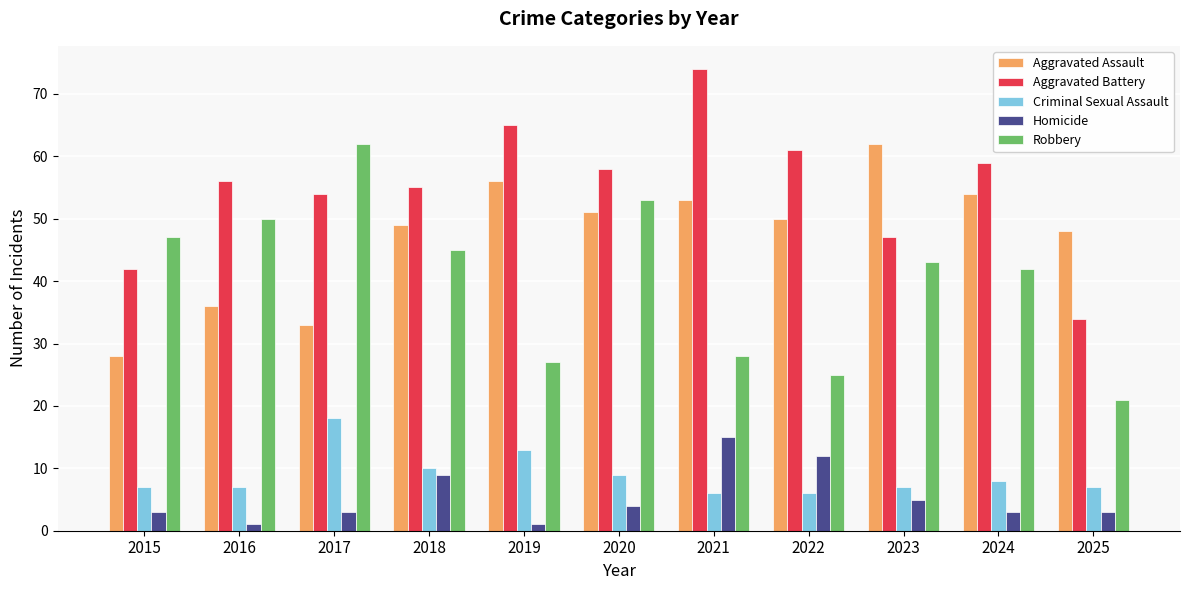

Reading left to right, list all the values displayed in this chart.

Aggravated Assault: 2015=28	2016=36	2017=33	2018=49	2019=56	2020=51	2021=53	2022=50	2023=62	2024=54	2025=48
Aggravated Battery: 2015=42	2016=56	2017=54	2018=55	2019=65	2020=58	2021=74	2022=61	2023=47	2024=59	2025=34
Criminal Sexual Assault: 2015=7	2016=7	2017=18	2018=10	2019=13	2020=9	2021=6	2022=6	2023=7	2024=8	2025=7
Homicide: 2015=3	2016=1	2017=3	2018=9	2019=1	2020=4	2021=15	2022=12	2023=5	2024=3	2025=3
Robbery: 2015=47	2016=50	2017=62	2018=45	2019=27	2020=53	2021=28	2022=25	2023=43	2024=42	2025=21